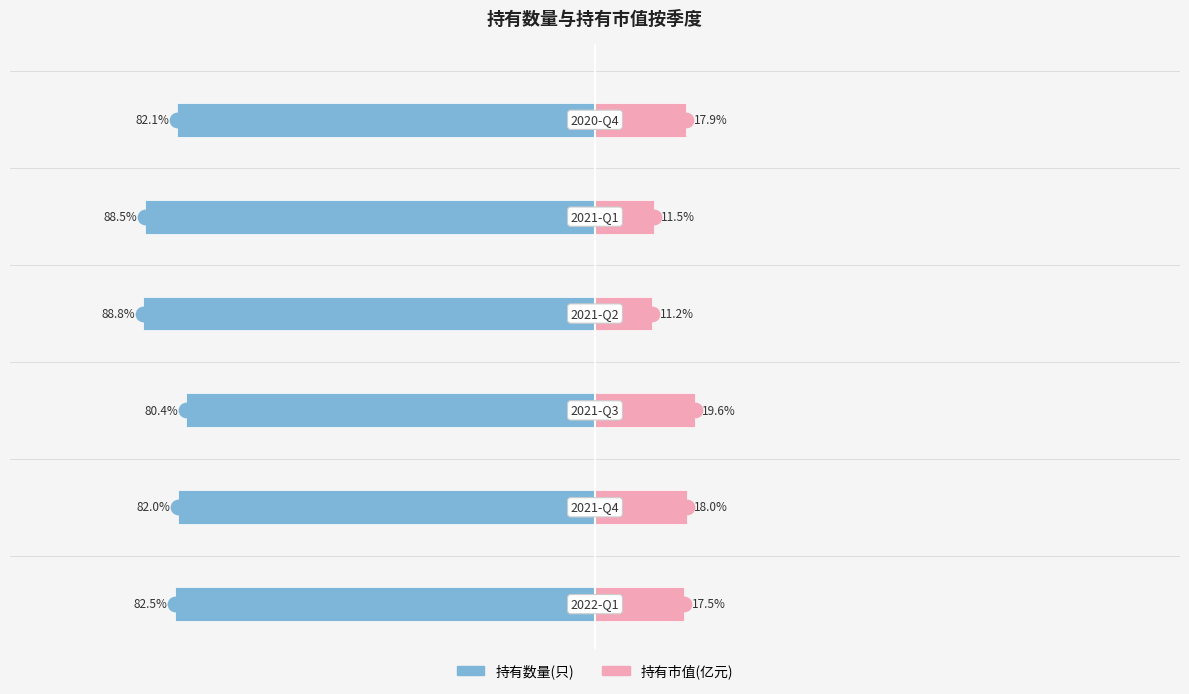

How many bars are there in each group?

2